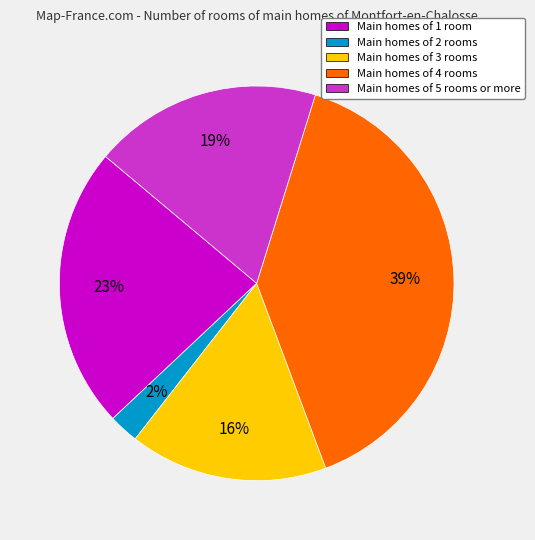

Rank the categories by value from highest to lowest.

Main homes of 4 rooms, Main homes of 1 room, Main homes of 5 rooms or more, Main homes of 3 rooms, Main homes of 2 rooms